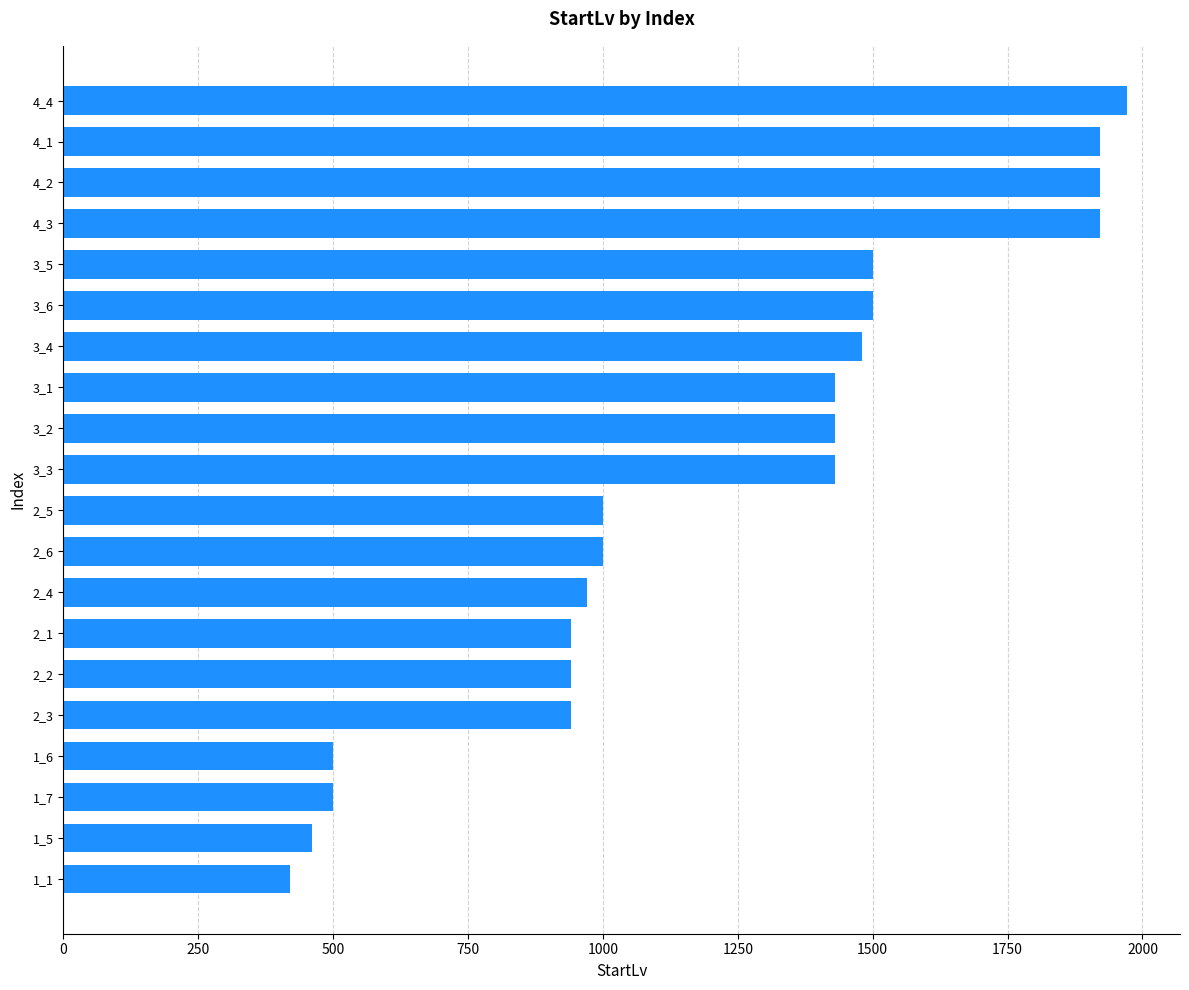

What is the value of the 12th bar from the top?

1000